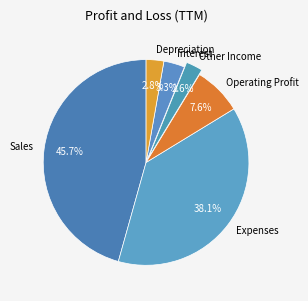

Is Other Income the majority of the pie?

No